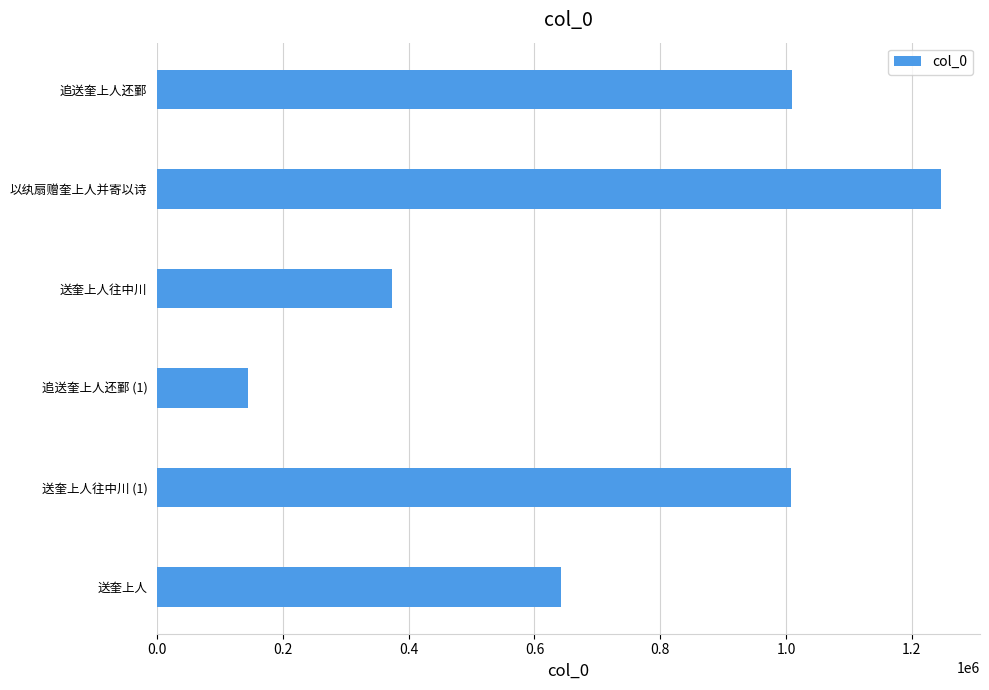

What is the value of the 4th bar from the top?

144930